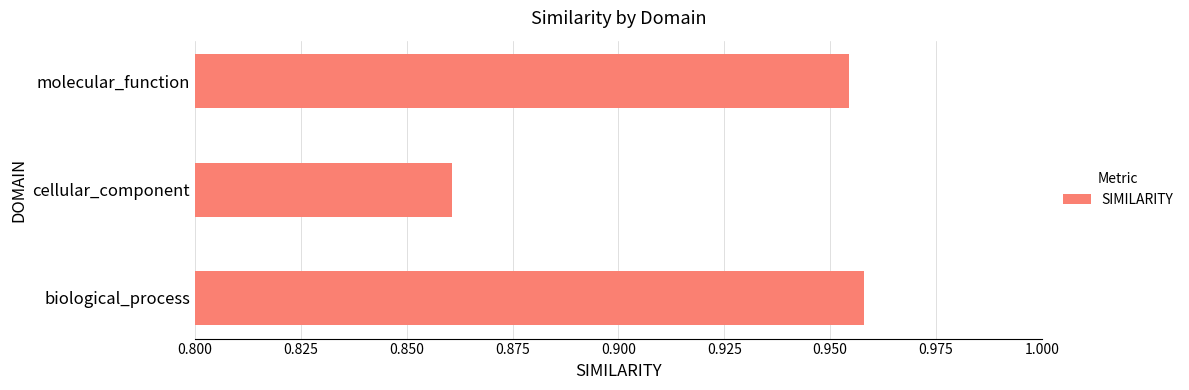

What is the sum of all values?

2.8